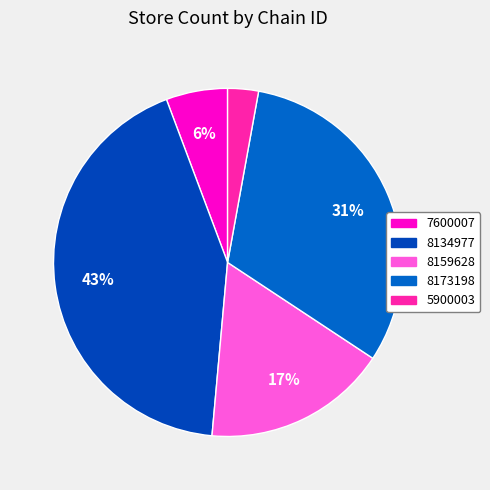

Count the number of slices in the pie.

5